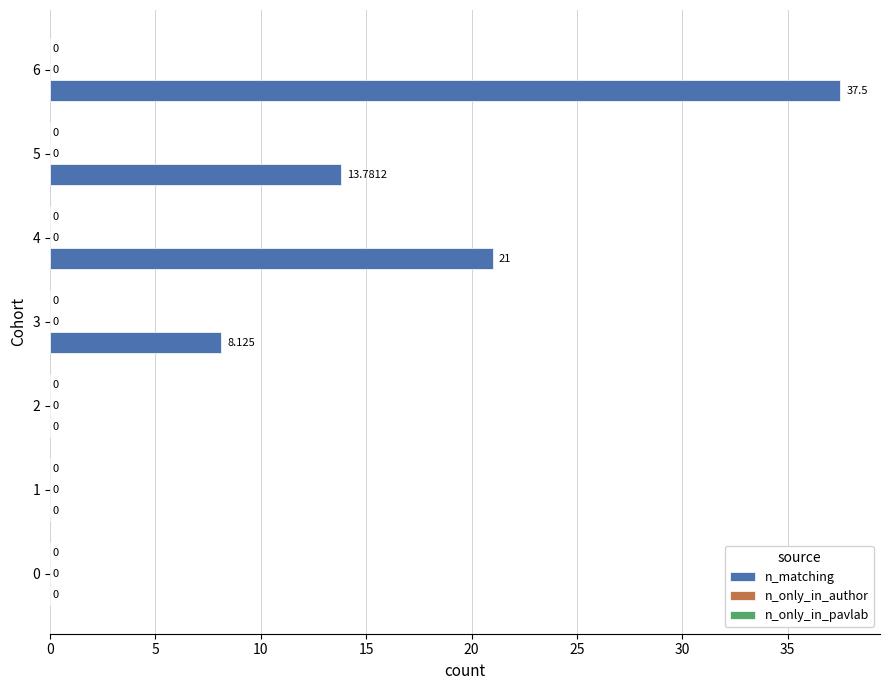

How many series are shown in this chart?

1